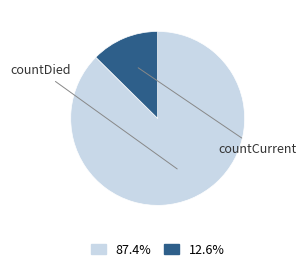

How many slices are in this pie chart?

2